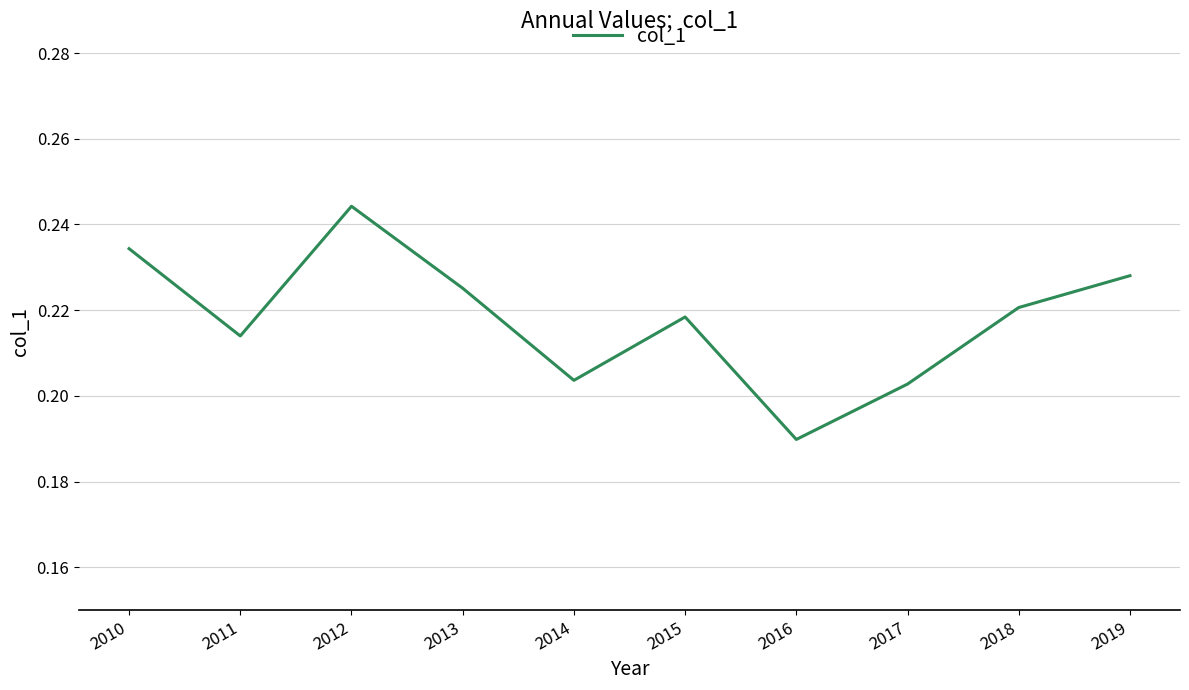

True or false: the data shows 0.1 at 2015.

False